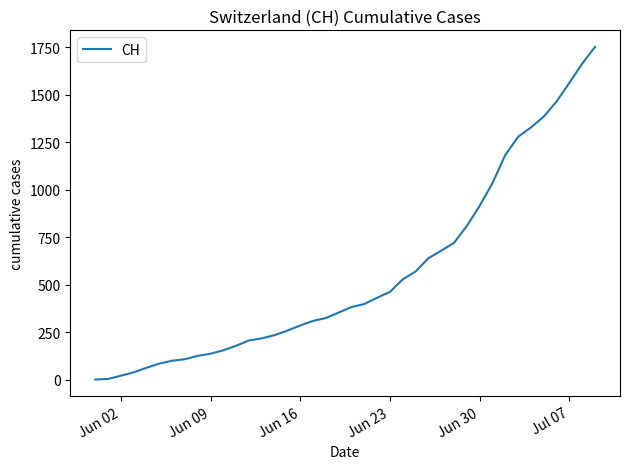

Is this an area chart (filled region under the line)?

No